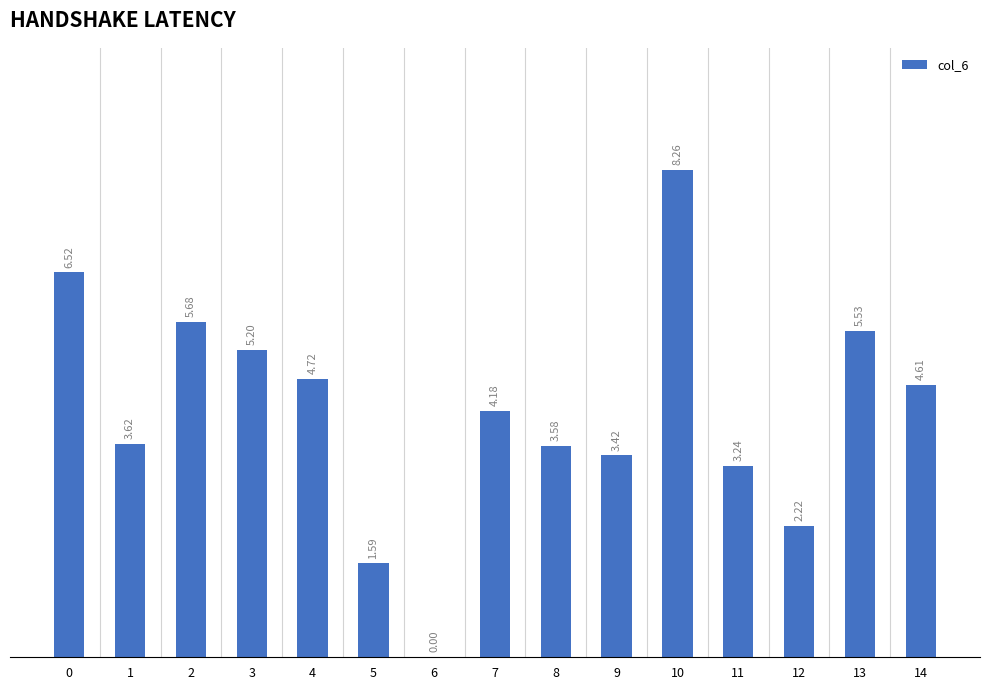

What is the sum of all values?

62.4